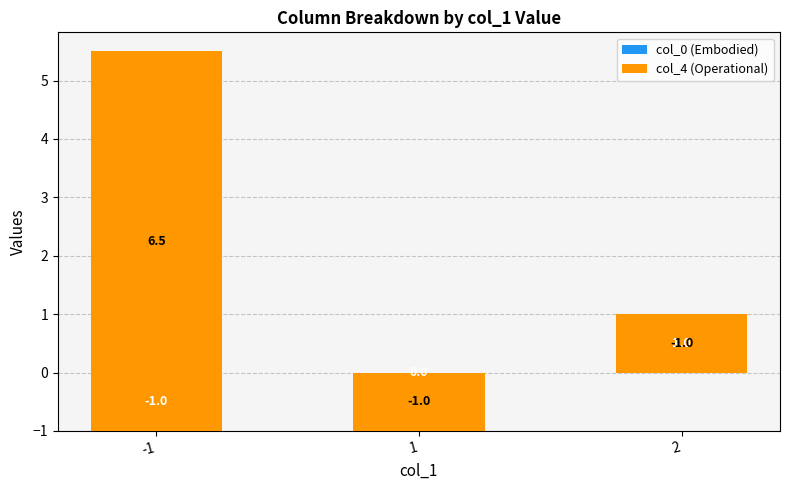

Rank the categories by col_4 (Operational) value from lowest to highest.

1, 2, -1